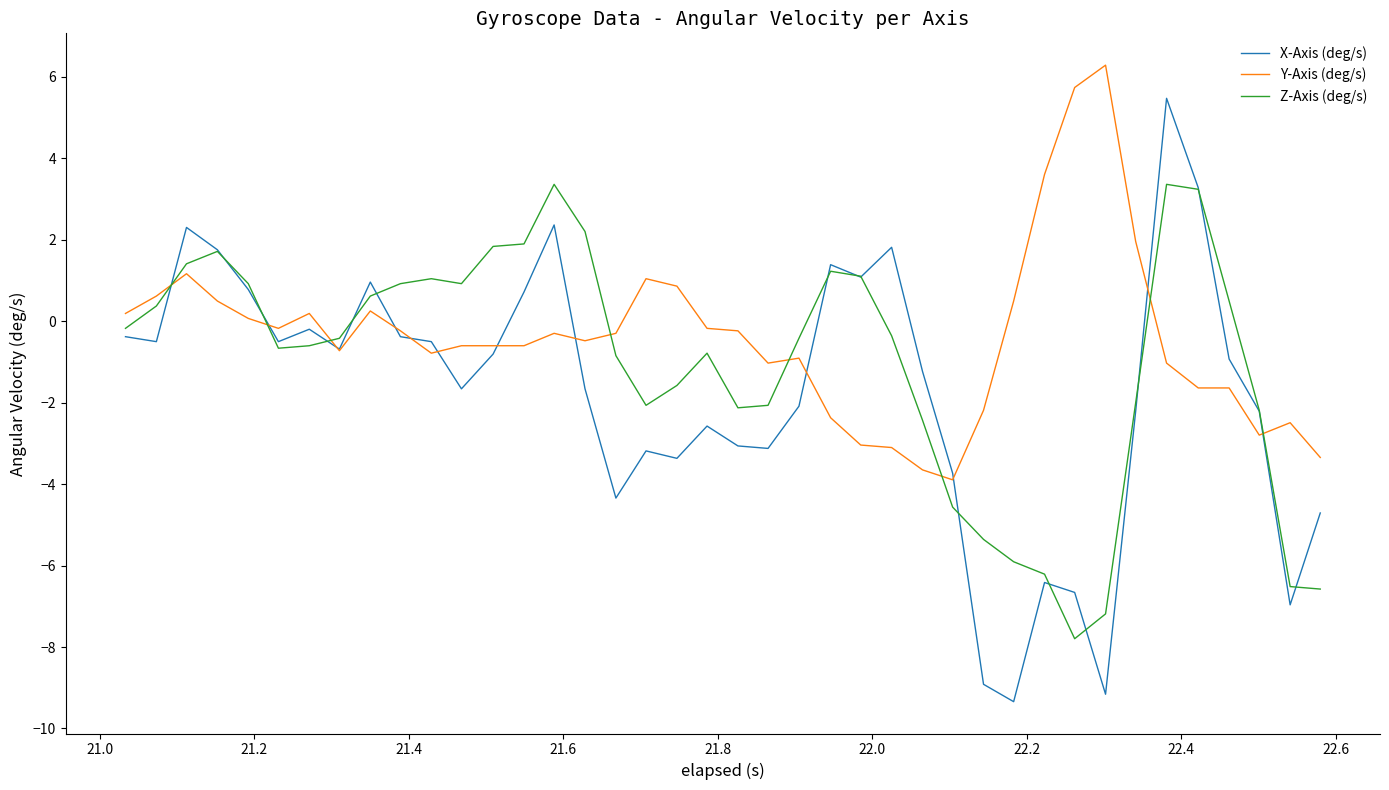

How many negative values does the Z-Axis (deg/s) series have?

23